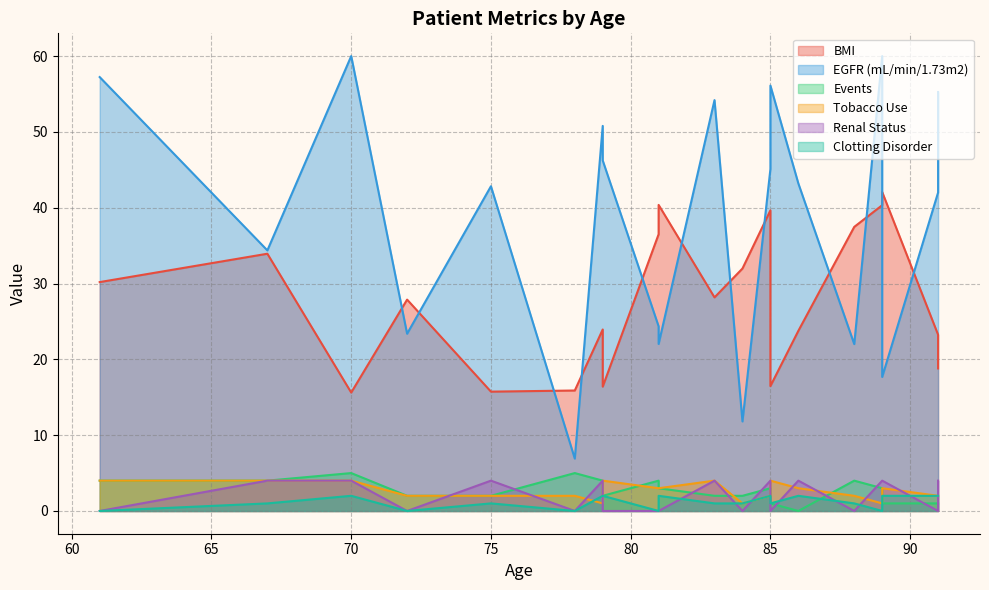

True or false: Renal Status and Events cross at least once.

True